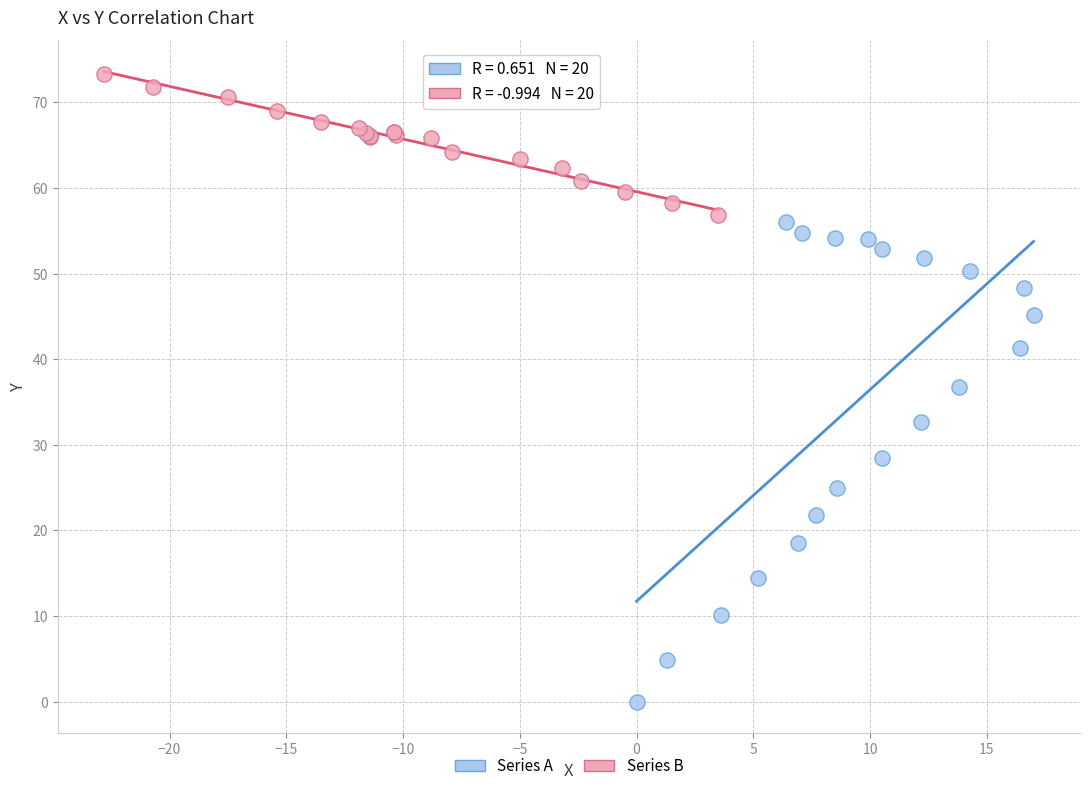

Which series reaches the maximum Y coordinate?

Series B